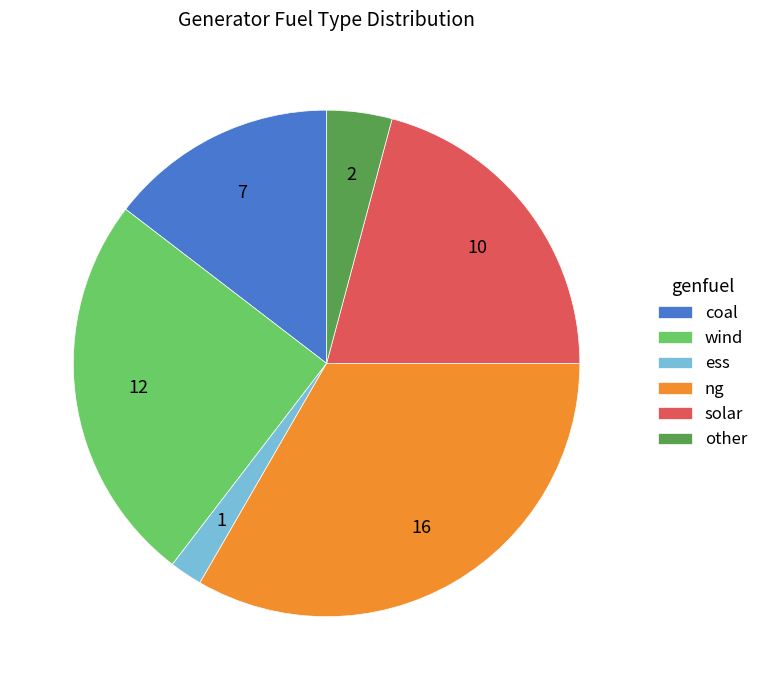

Rank the categories by value from lowest to highest.

ess, other, coal, solar, wind, ng